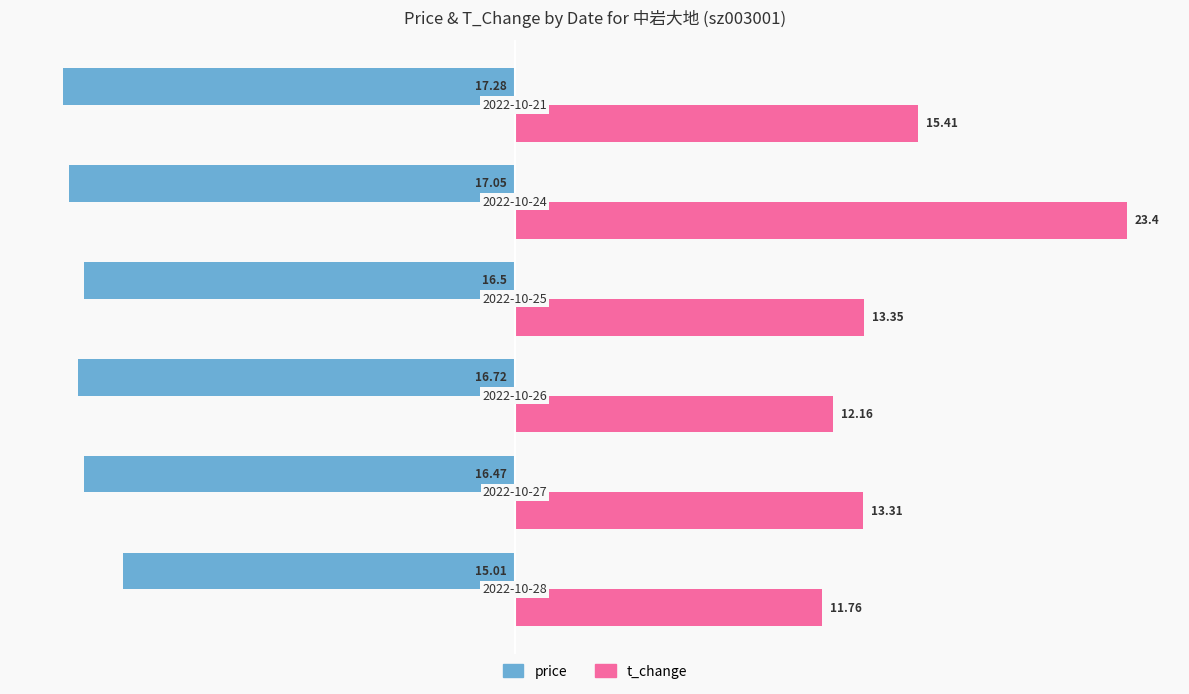

Which series has the largest total across all categories?

t_change